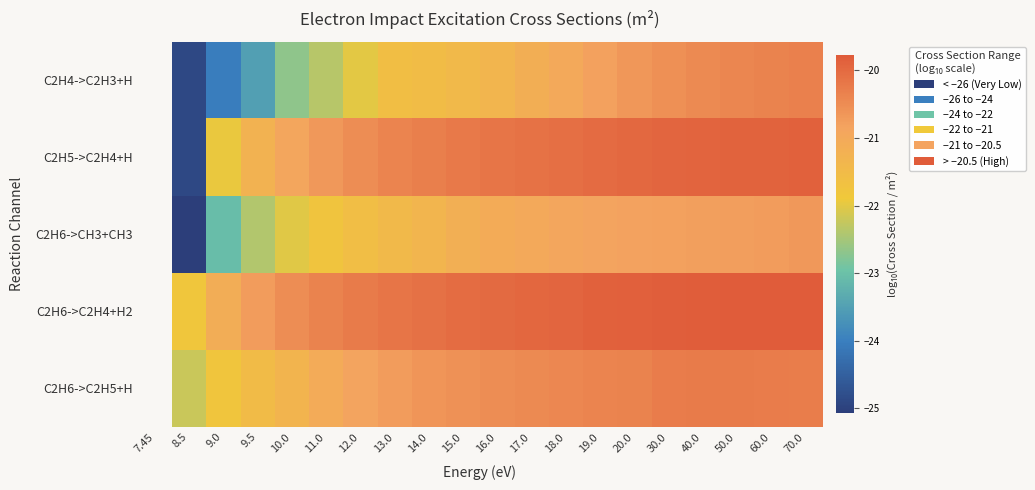

Between 60.0 and 16.0, which is larger?

60.0